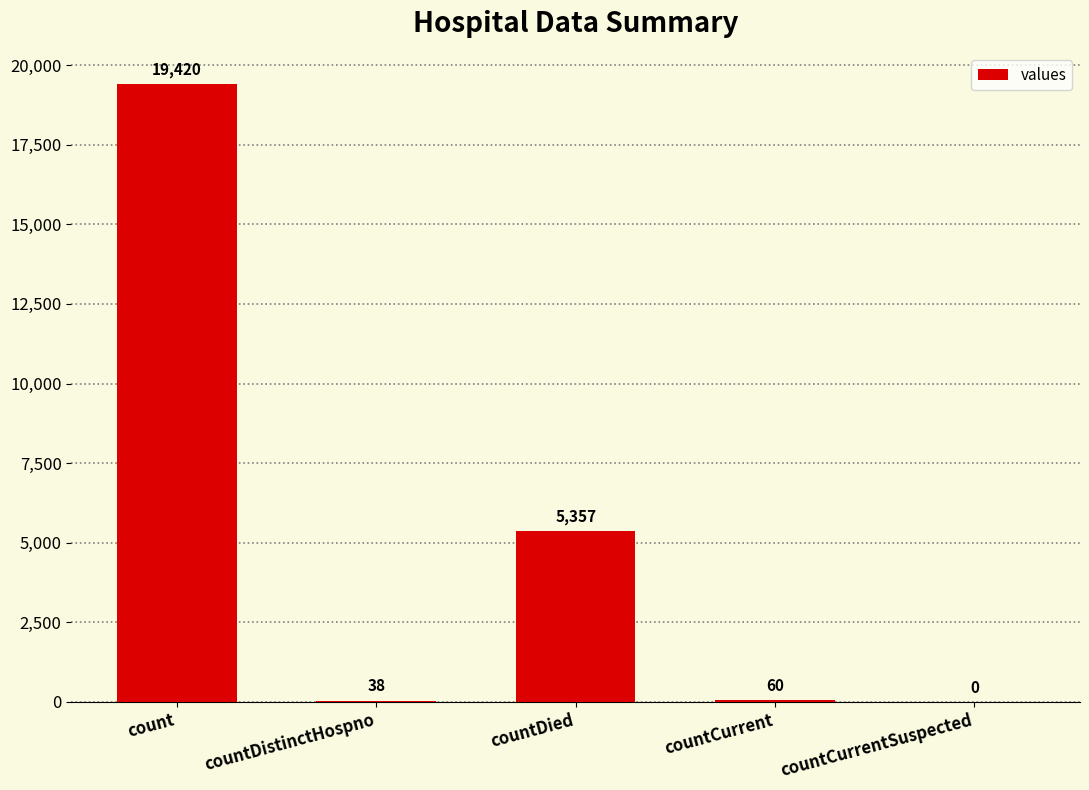

Reading right to left, transcribe all the data shown in this chart.

countCurrentSuspected=0	countCurrent=60	countDied=5357	countDistinctHospno=38	count=19420